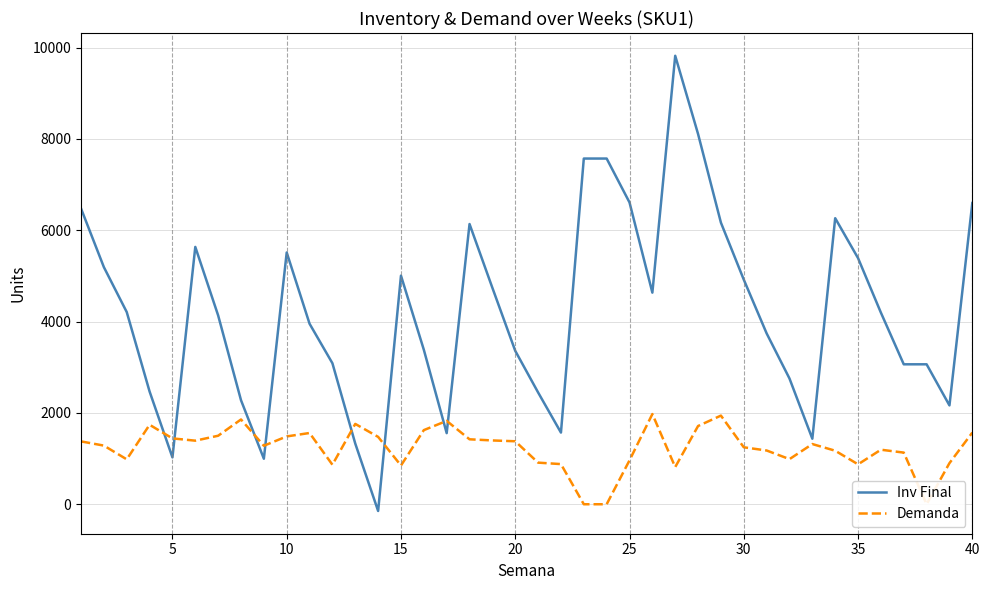

Reading left to right, what are all the values shown in this chart?

Inv Final: 6475	5191	4208	2468	1026	5634	4134	2278	997	5512	3952	3087	1328	-147	5005	3382	1557	6135	4738	3359	2448	1569	7569	7569	6608	4633	9819	8106	6165	4918	3741	2753	1435	6263	5389	4195	3064	3064	2164	6595
Demanda: 1376	1284	983	1740	1442	1392	1500	1856	1281	1485	1560	865	1759	1475	848	1623	1825	1422	1397	1379	911	879	0	0	961	1975	814	1713	1941	1247	1177	988	1318	1172	874	1194	1131	0	900	1569